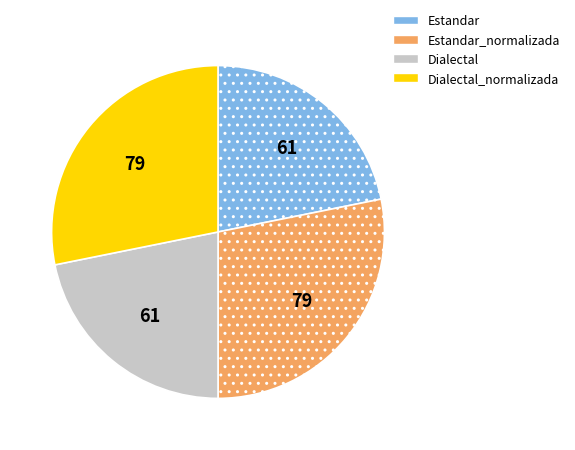

True or false: Estandar accounts for 32% of the total.

False